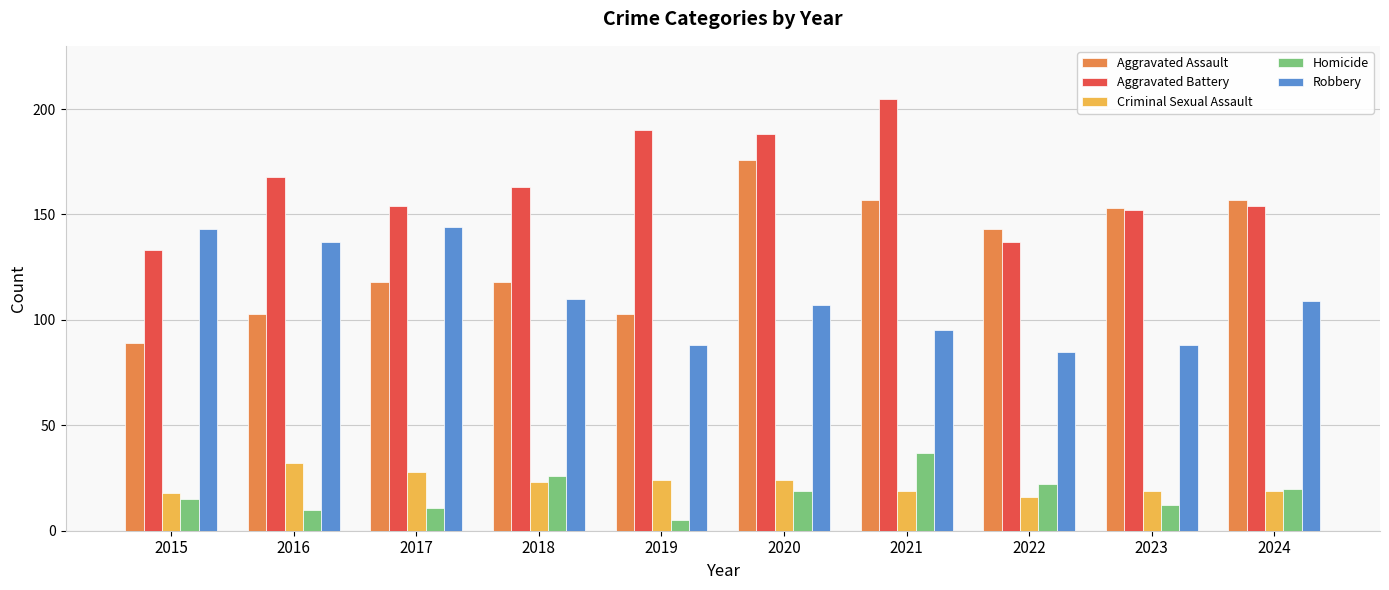

Read the Aggravated Battery value at 2024, to the nearest 5.

155